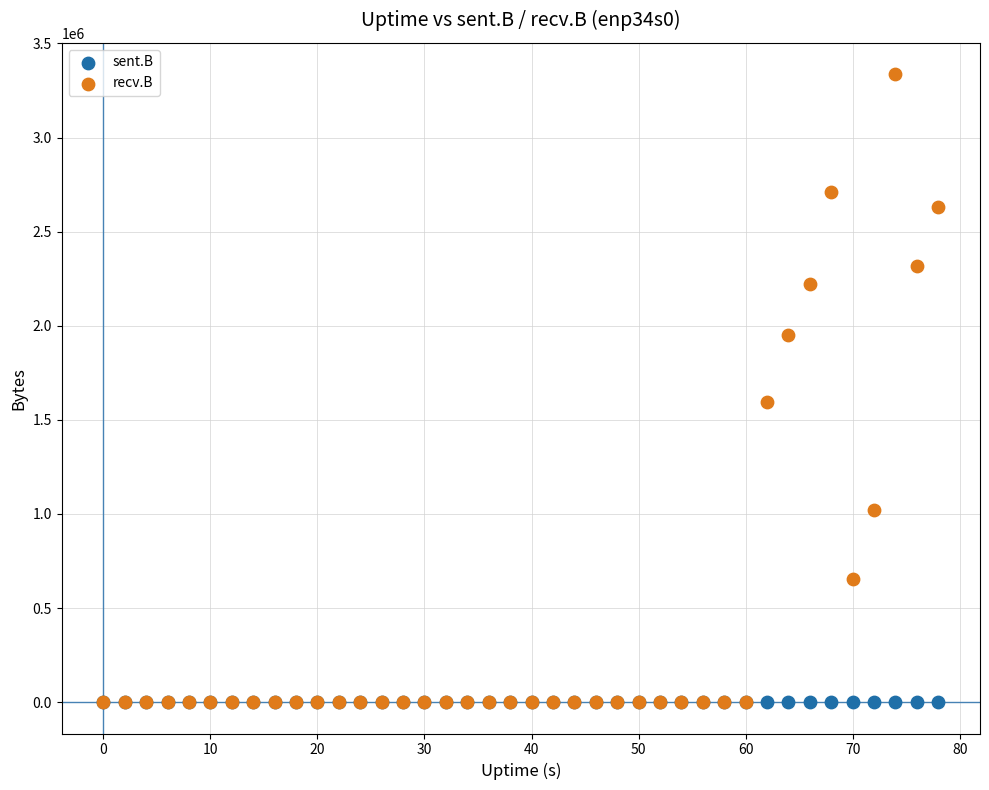

Across all series, what Y value is closest to 1668265?

1596036